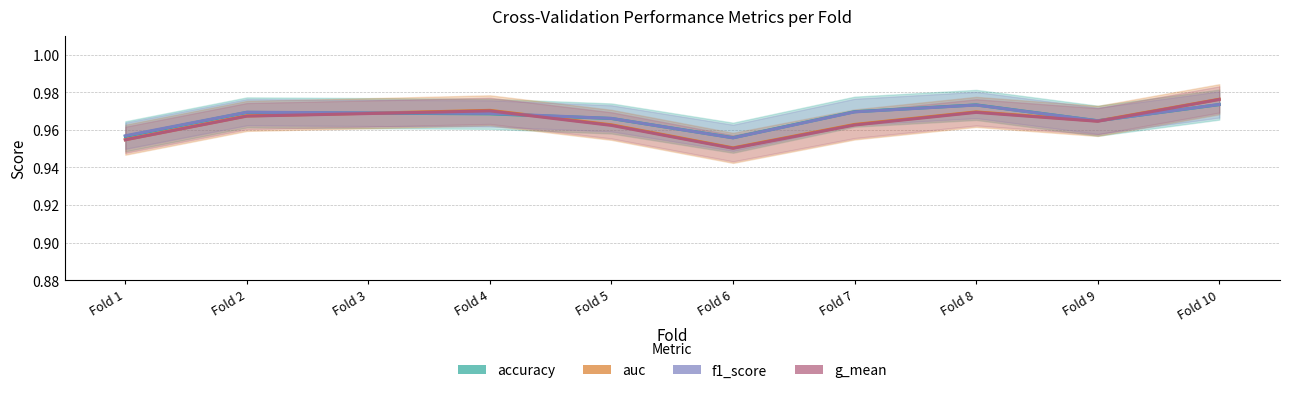

What is the sum of the accuracy values at Fold 2 and Fold 10?

1.9